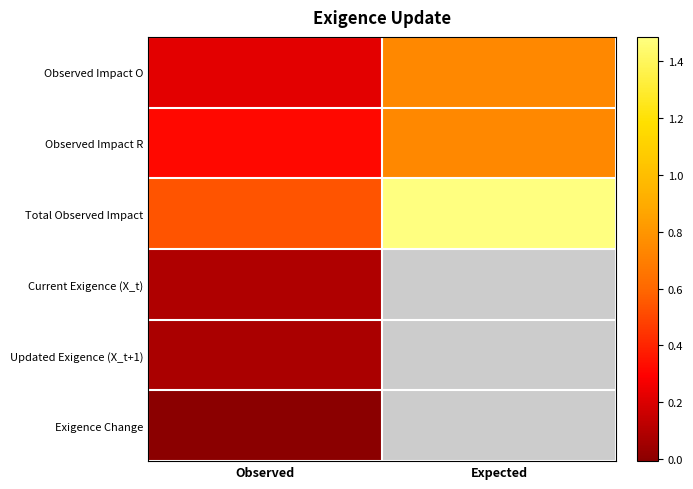

What is the difference between the Observed Impact O values at Observed and Expected?

0.5